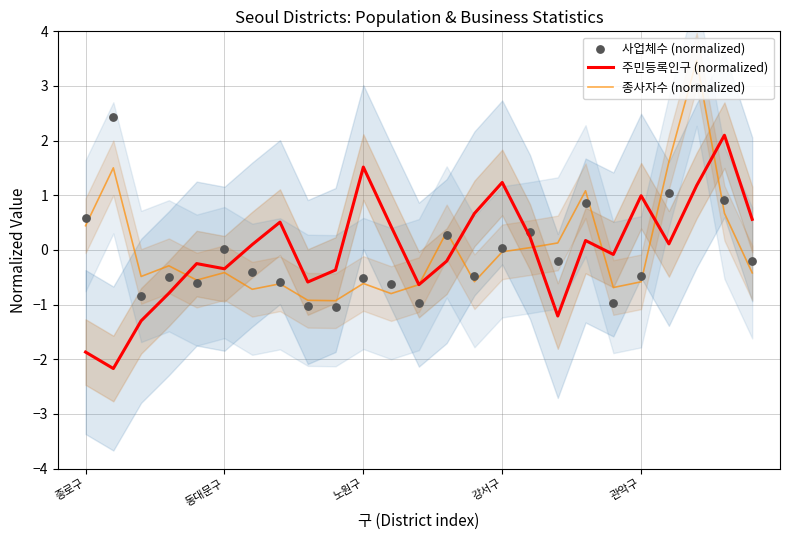

Which series contains the highest Y value?

종사자수 (normalized)